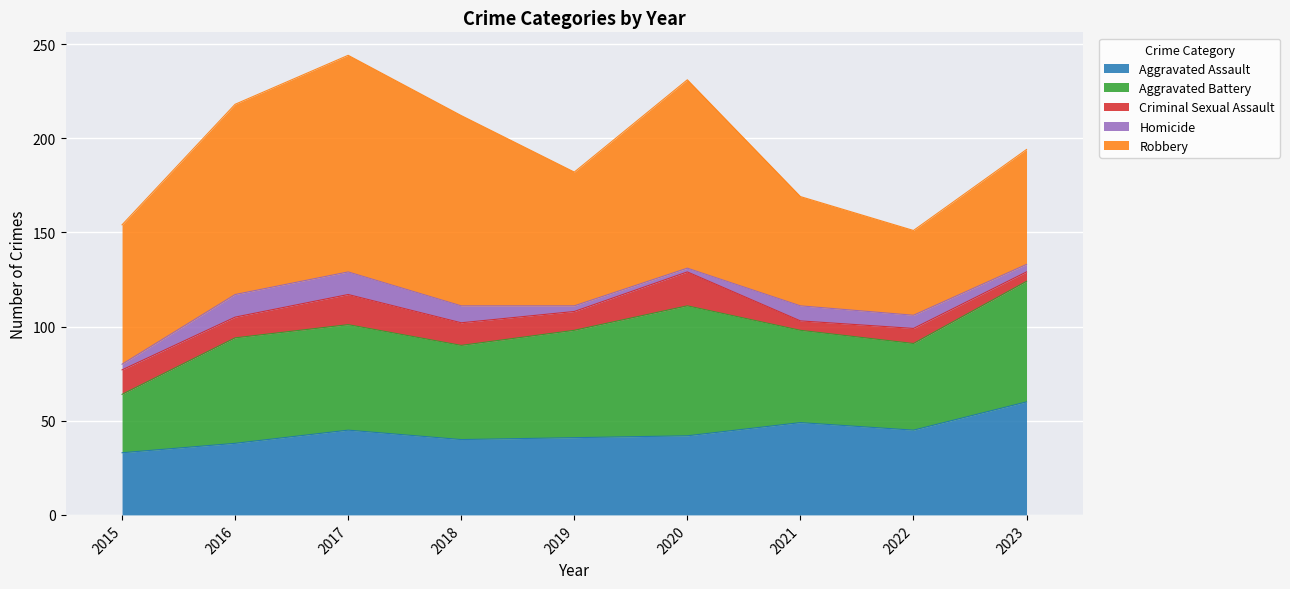

Reading left to right, extract all data points from this chart.

Aggravated Assault: 33	38	45	40	41	42	49	45	60
Aggravated Battery: 31	56	56	50	57	69	49	46	64
Criminal Sexual Assault: 13	11	16	12	10	18	5	8	5
Homicide: 3	12	12	9	3	2	8	7	4
Robbery: 74	101	115	101	71	100	58	45	61